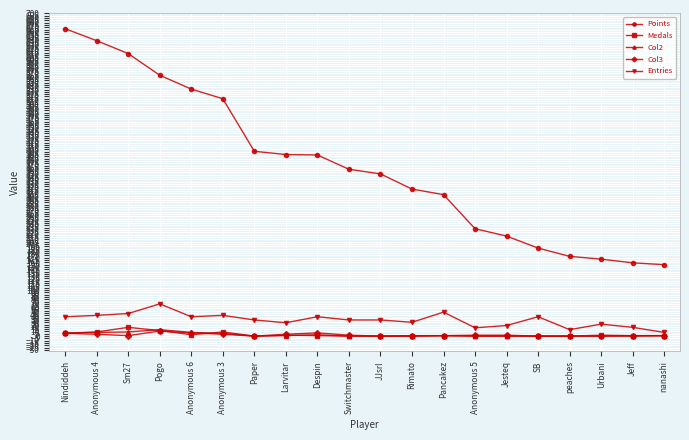

True or false: Entries has more than 2 points higher than both neighbors.

True